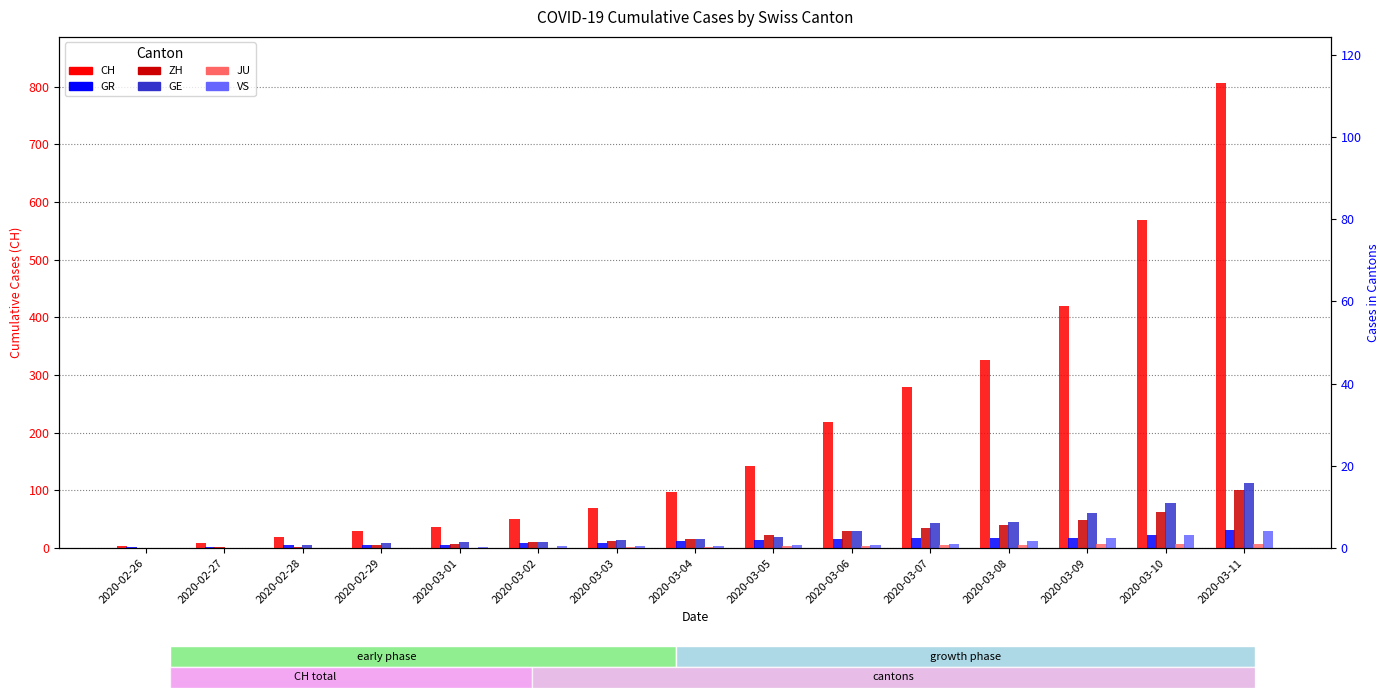

The value of VS at 2020-02-29 is 2. True or false?

False